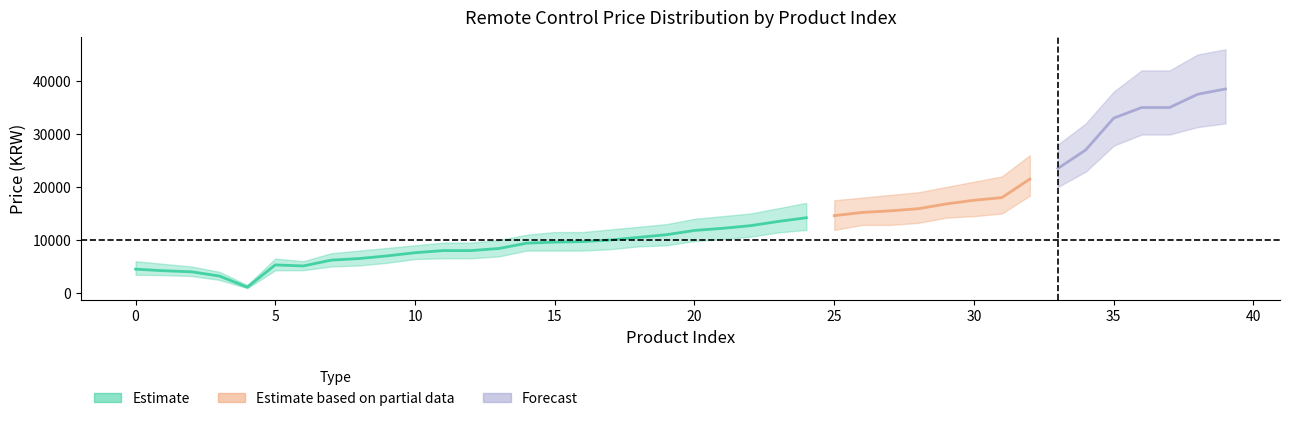

In price_mid, how many points are lower than both neighbors (excluding endpoints)?

2